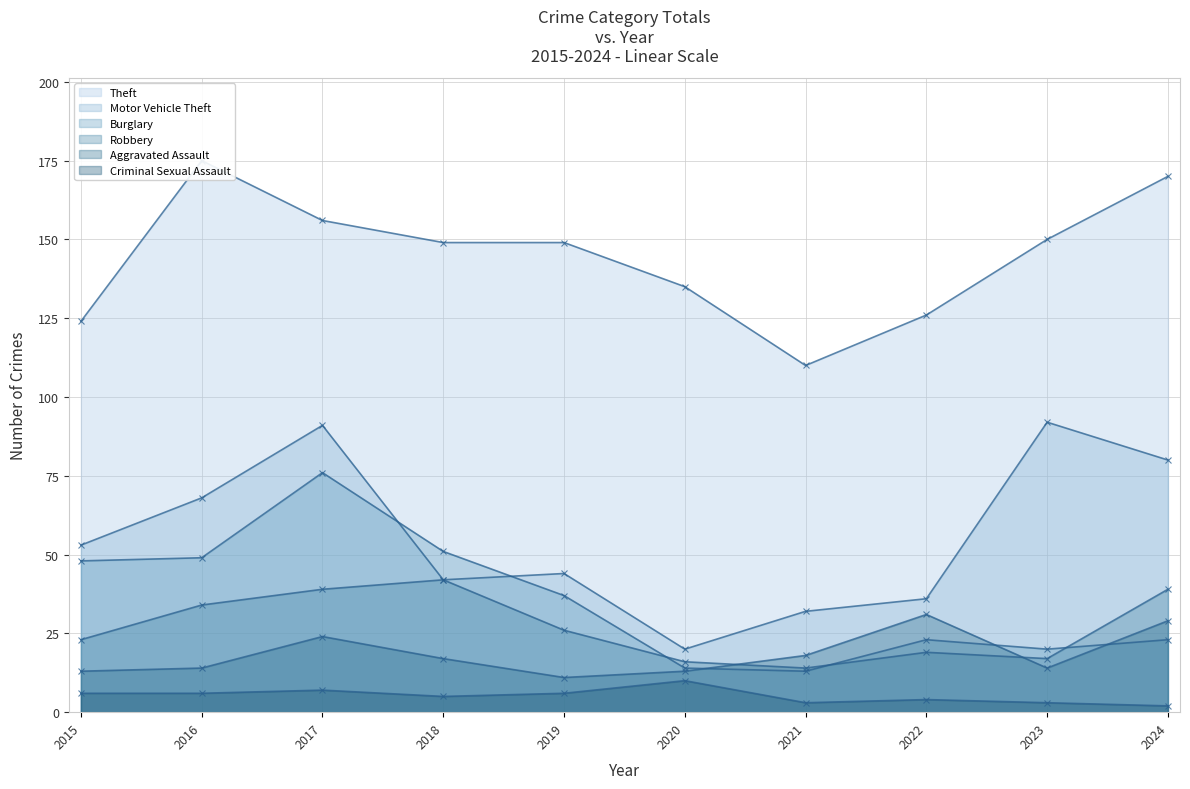

What is the difference between the second highest and minimum values in the Robbery series?

25